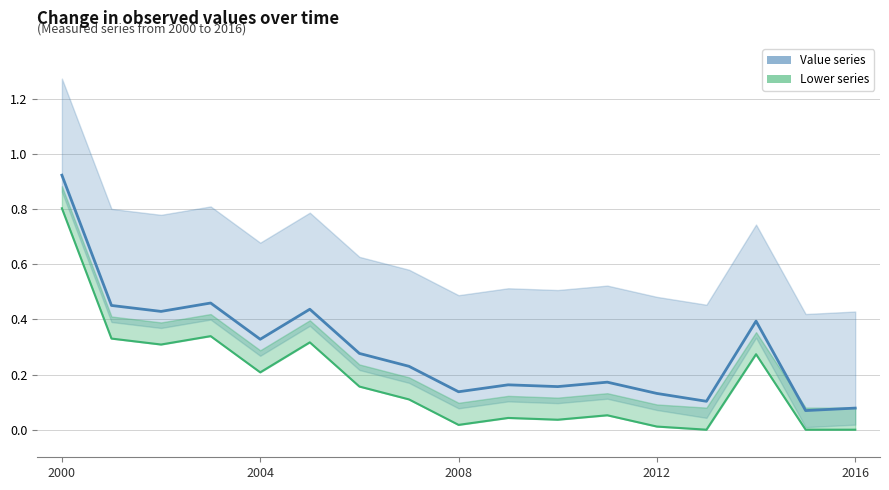

At 2016, list the series in order from largest to smallest.

Value, Lower bound